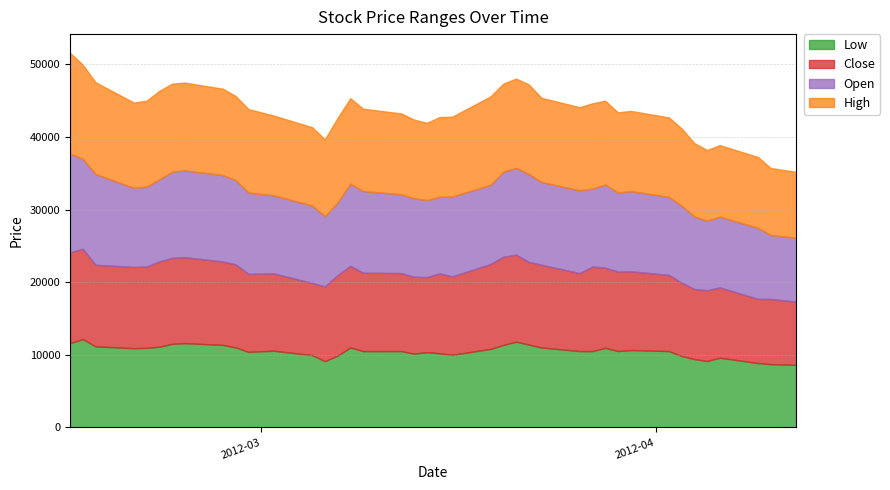

True or false: Close and Open cross at least once.

True